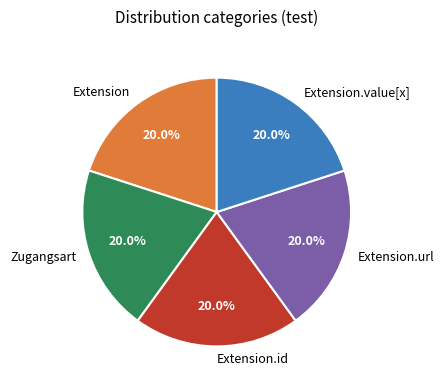

Does Extension account for over 50% of the chart?

No